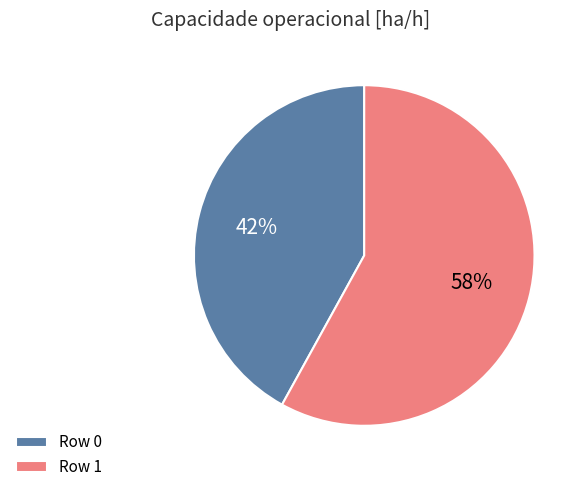

What is the largest slice in the pie chart?

Row 1